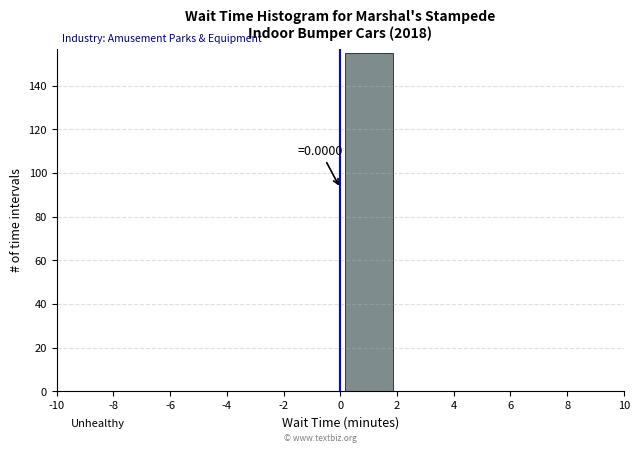

Over which range of the x-axis is the bar tallest?

0 to 2